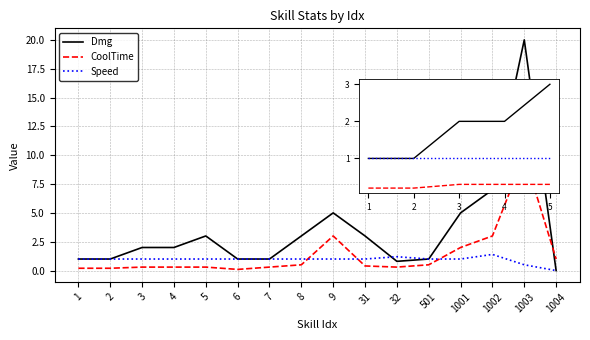

At which label is Dmg closest to 10?

1002